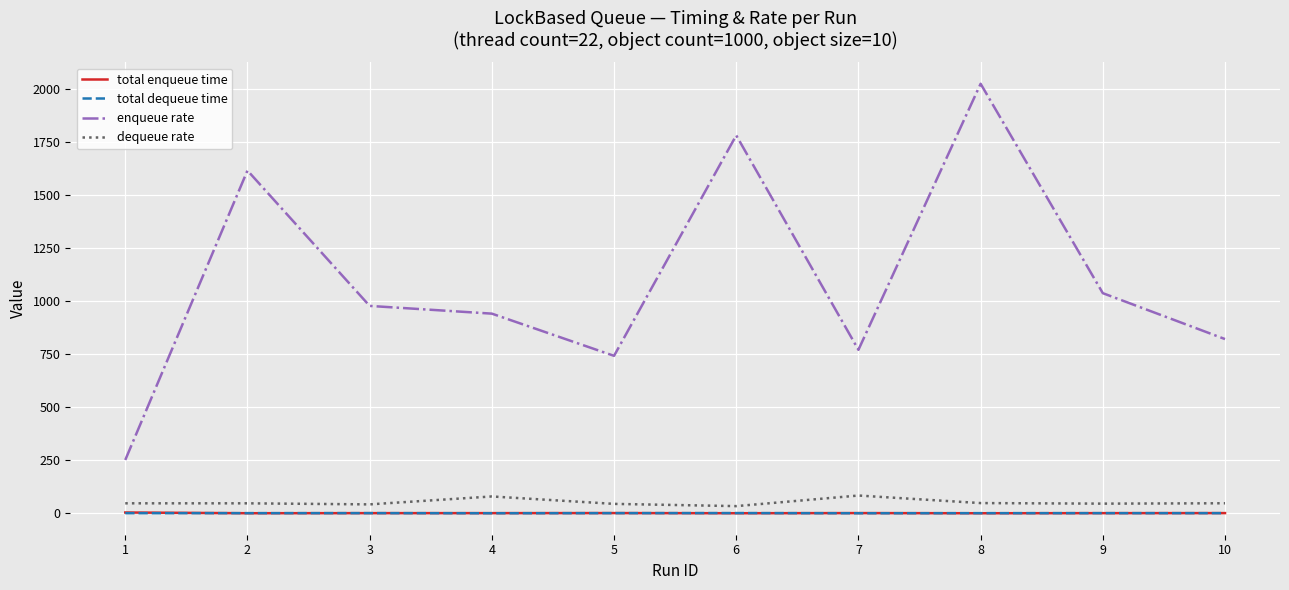

Between 1 and 4, which series saw the biggest shift?

enqueue rate